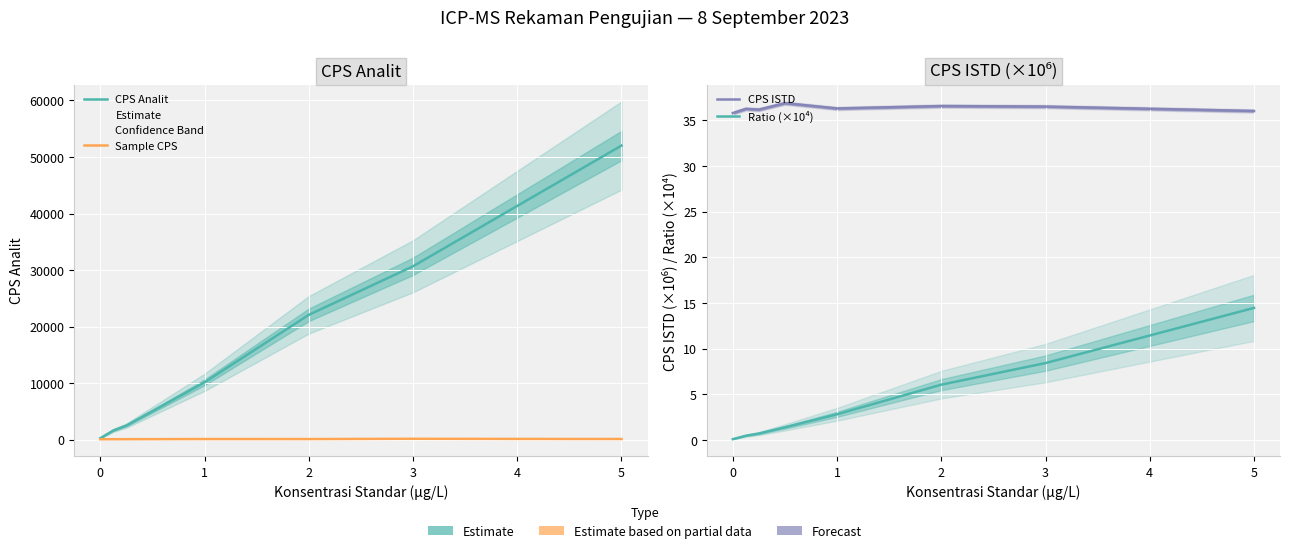

How many categories are shown in the chart?

8